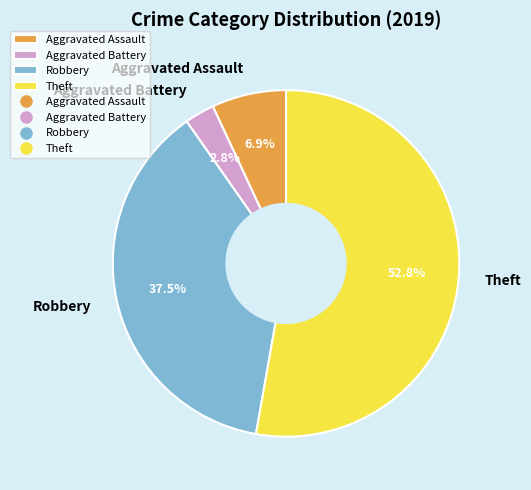

To the nearest percent, what portion does Aggravated Battery represent?

3%